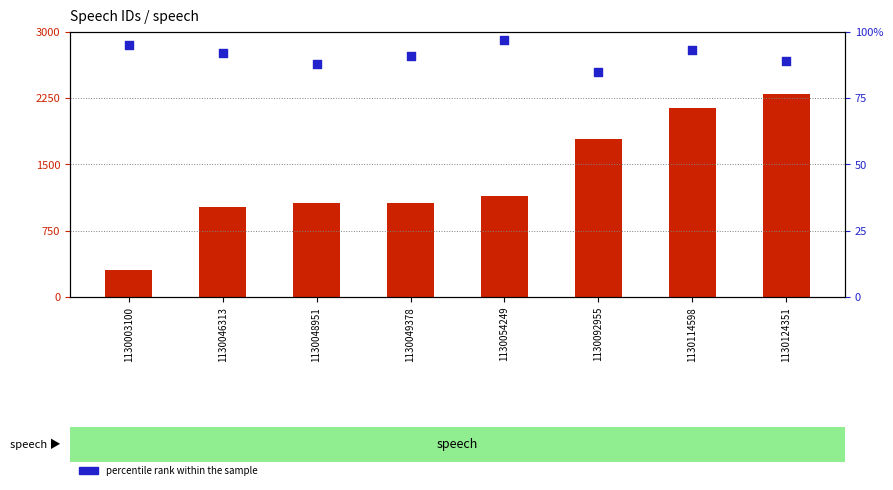

Which series reaches the minimum Y coordinate?

percentile rank within the sample